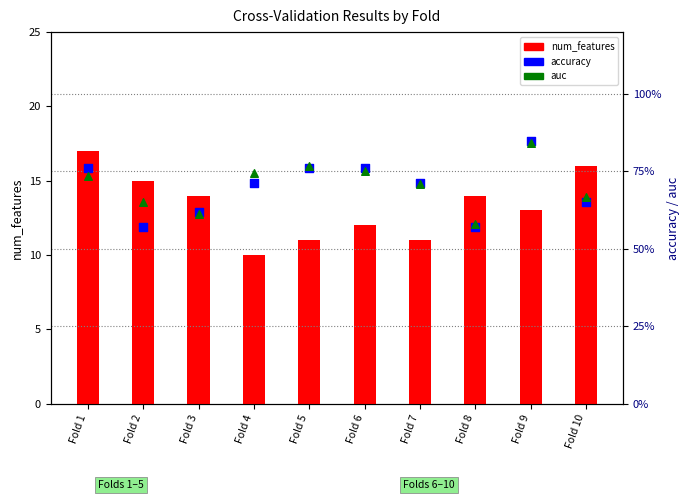

At which category is the sum across all series the highest?

Fold 1